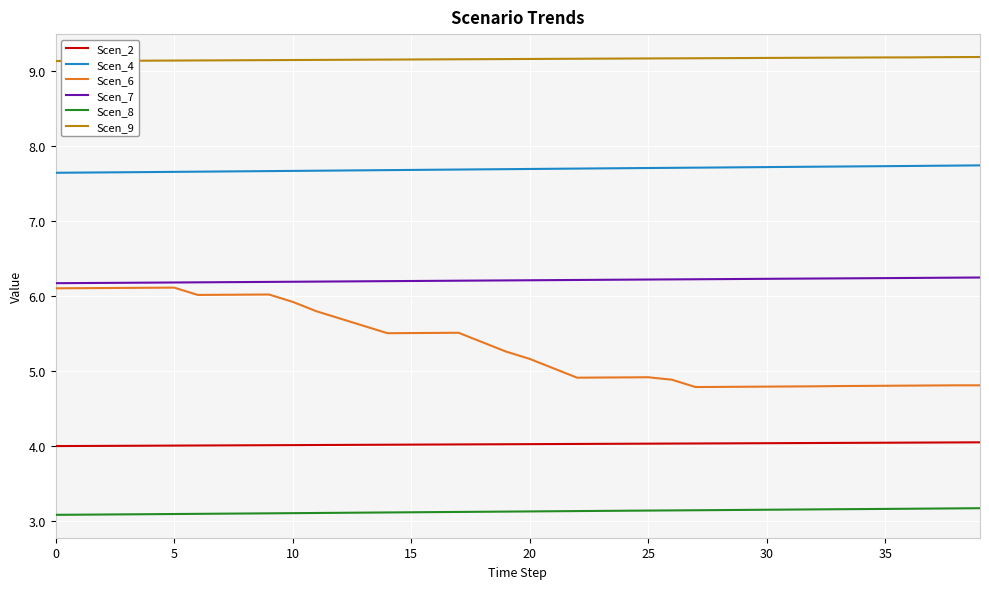

True or false: Scen_7 and Scen_4 intersect in this chart.

False